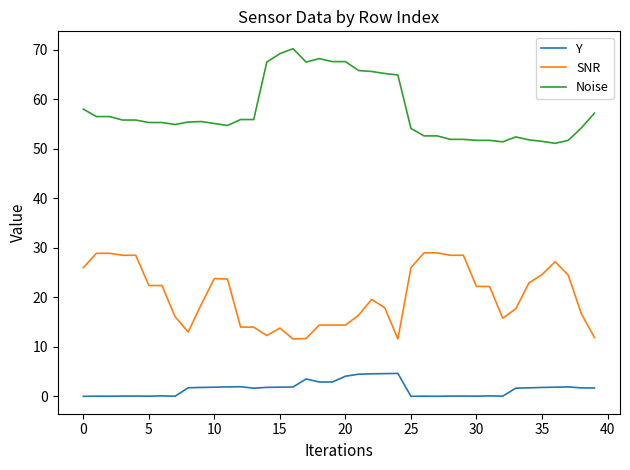

Which series has the largest total across all categories?

Noise